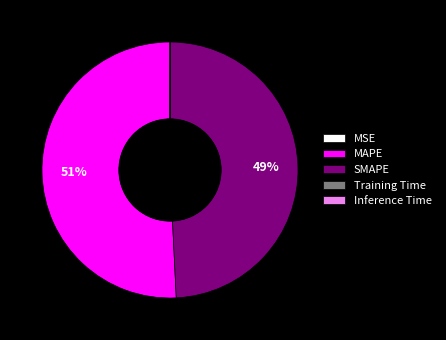

Does MAPE account for over 50% of the chart?

Yes